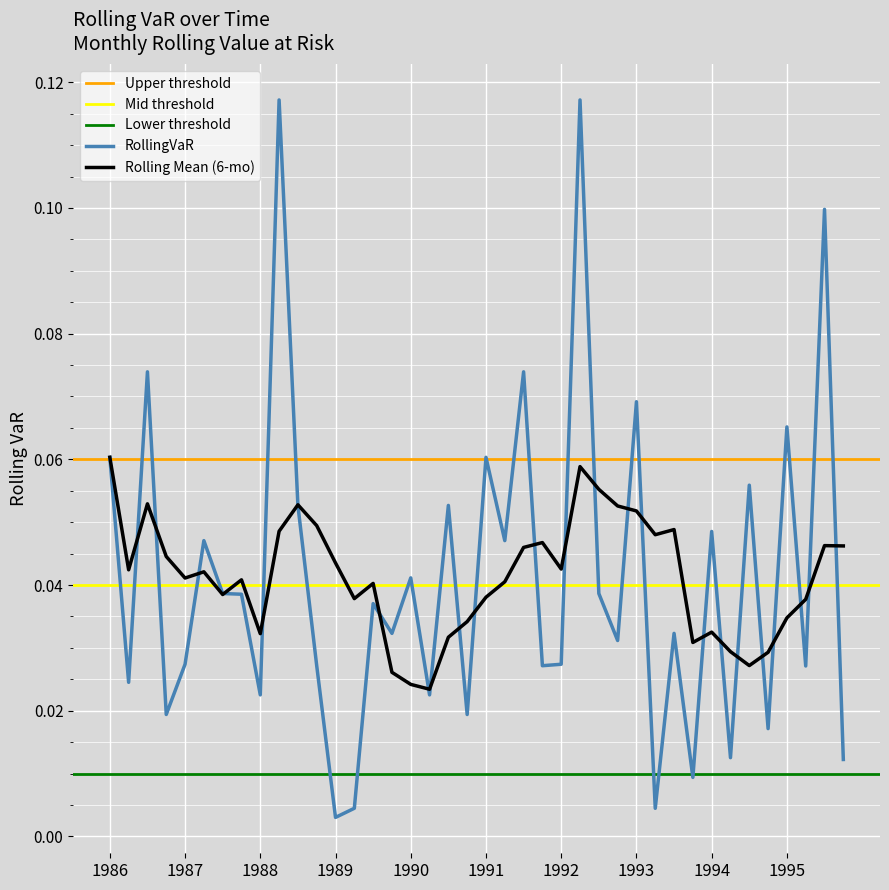

What is the difference between the maximum and minimum values?

0.1